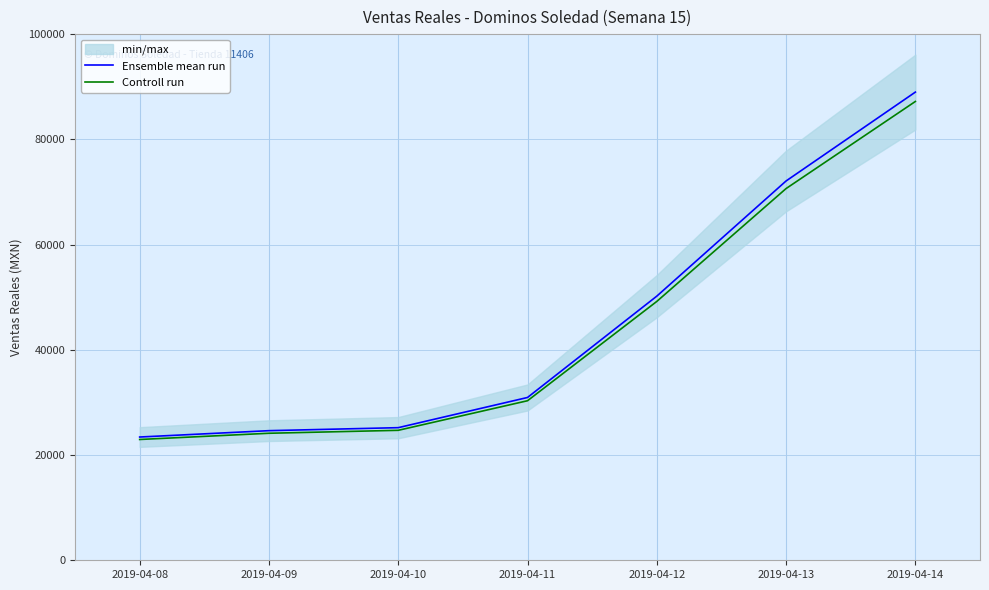

At which label does Ensemble mean run reach its peak?

2019-04-14